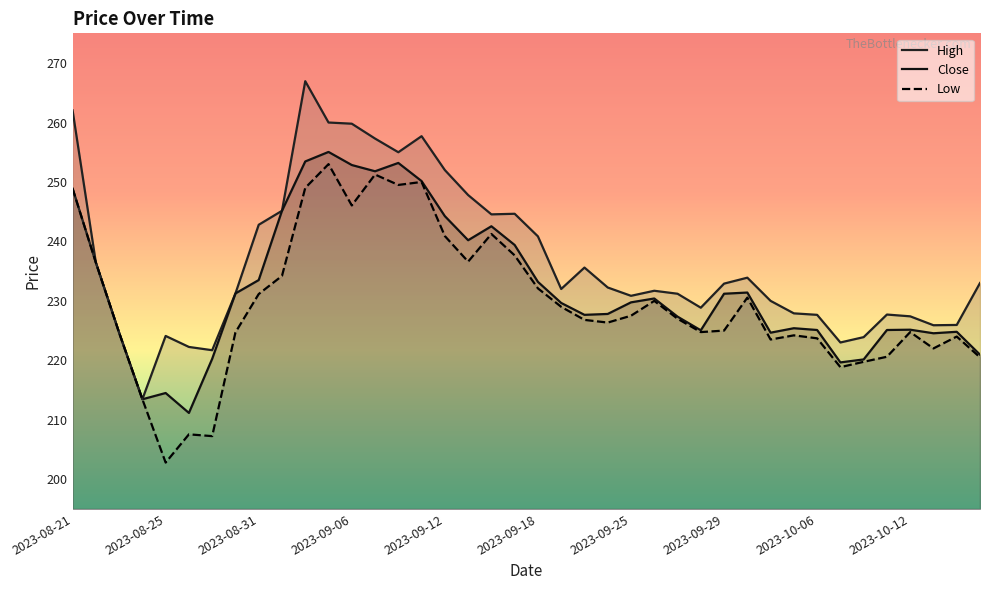

True or false: Close and High cross at least once.

False